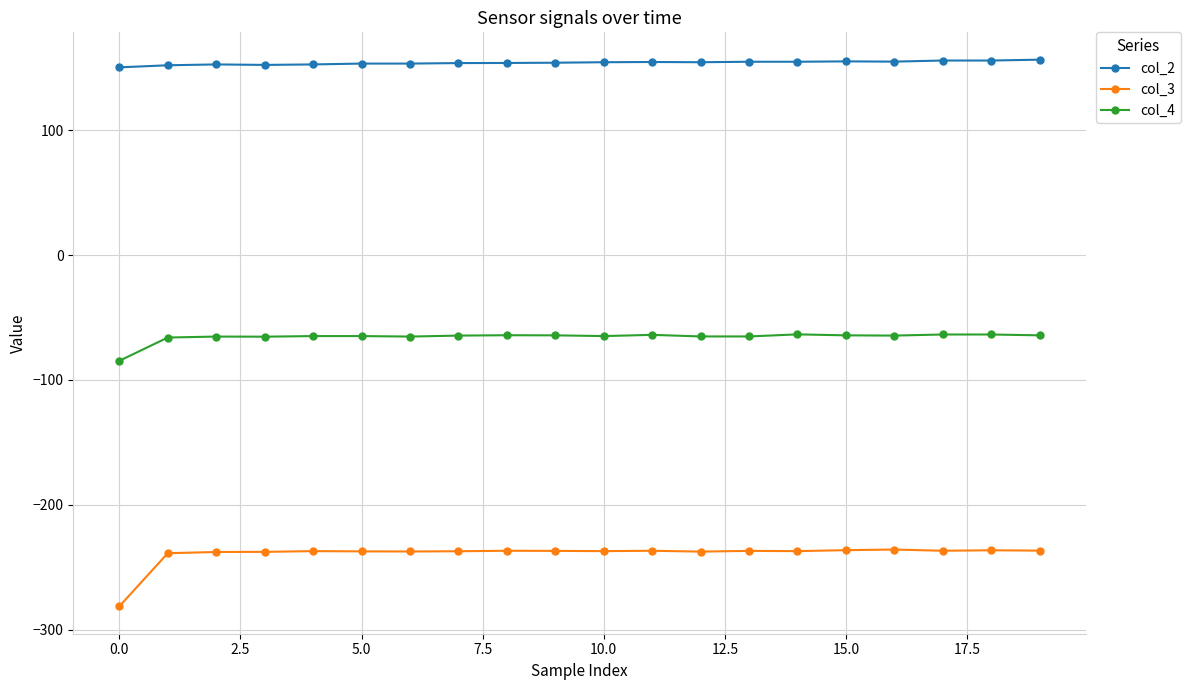

True or false: col_4 has more than 0 points higher than both neighbors.

True